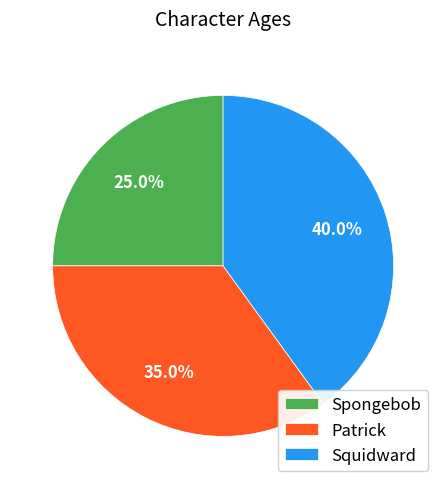

Is it true that Squidward is 51% of the pie?

False